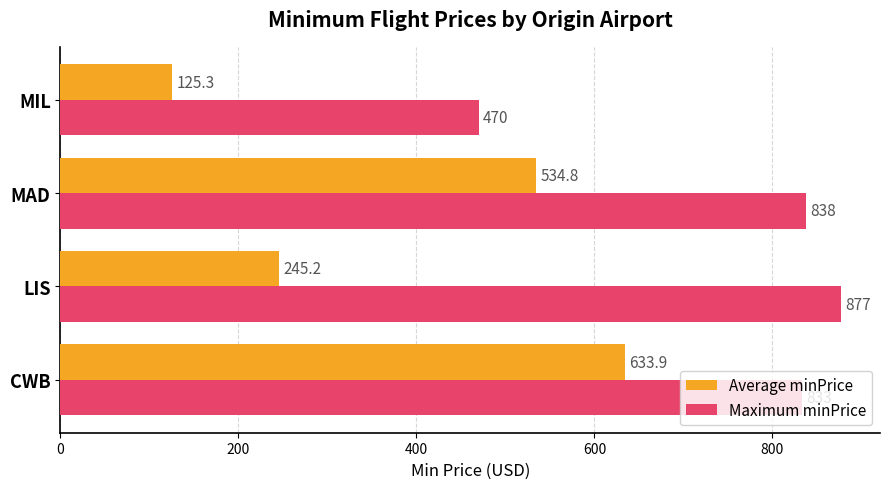

The Average minPrice series shows 380.1 at LIS. True or false?

False